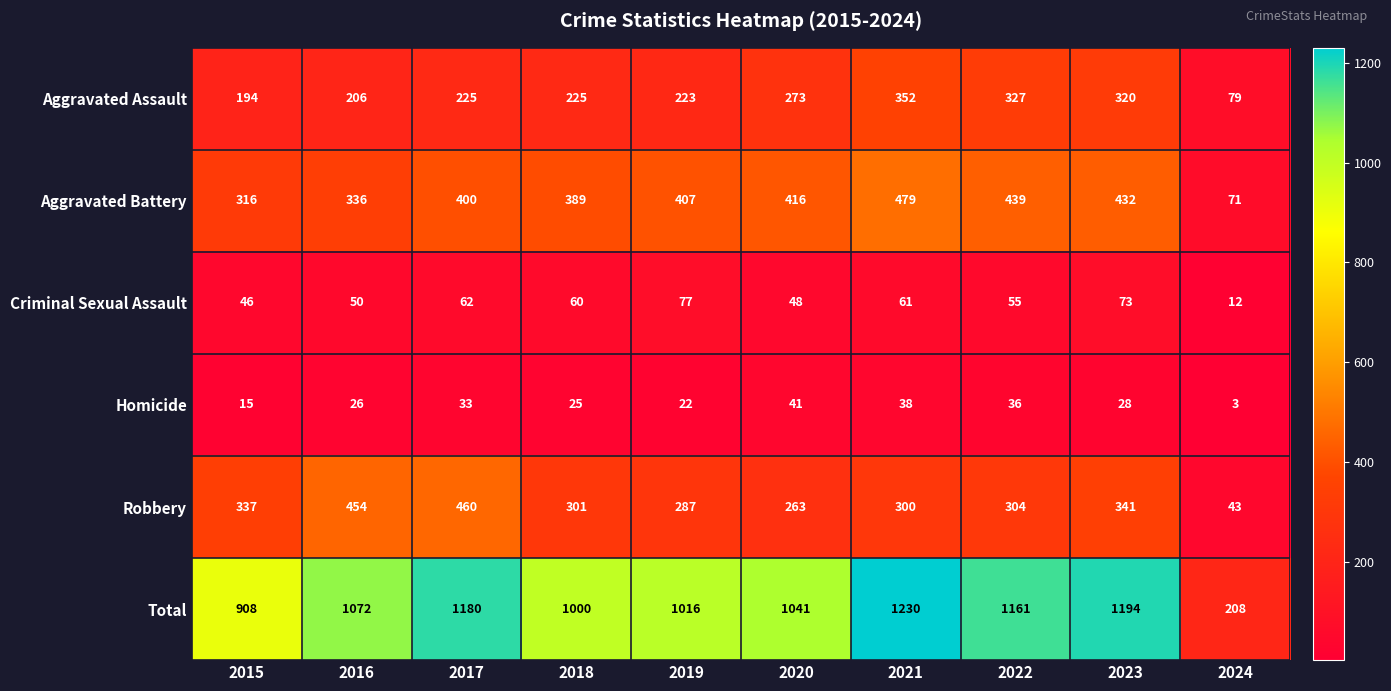

What is the approximate value of Total at 2019, to the nearest 50?

1000